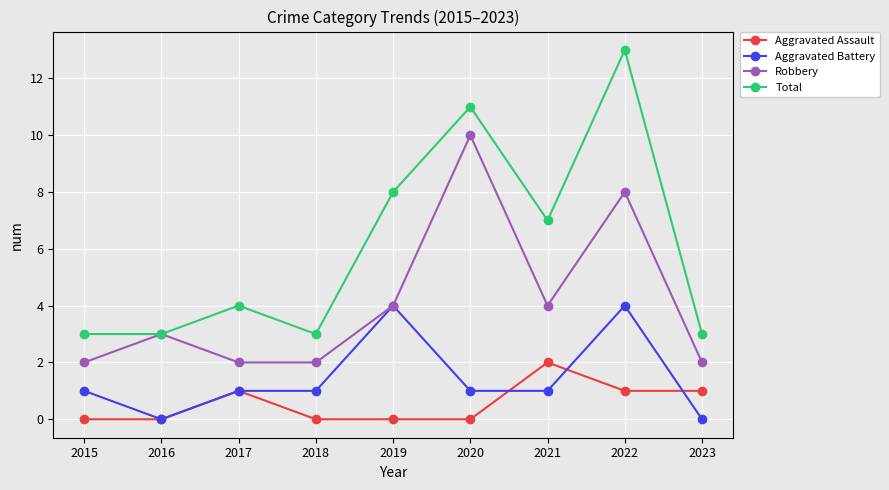

Is this an area chart (filled region under the line)?

No